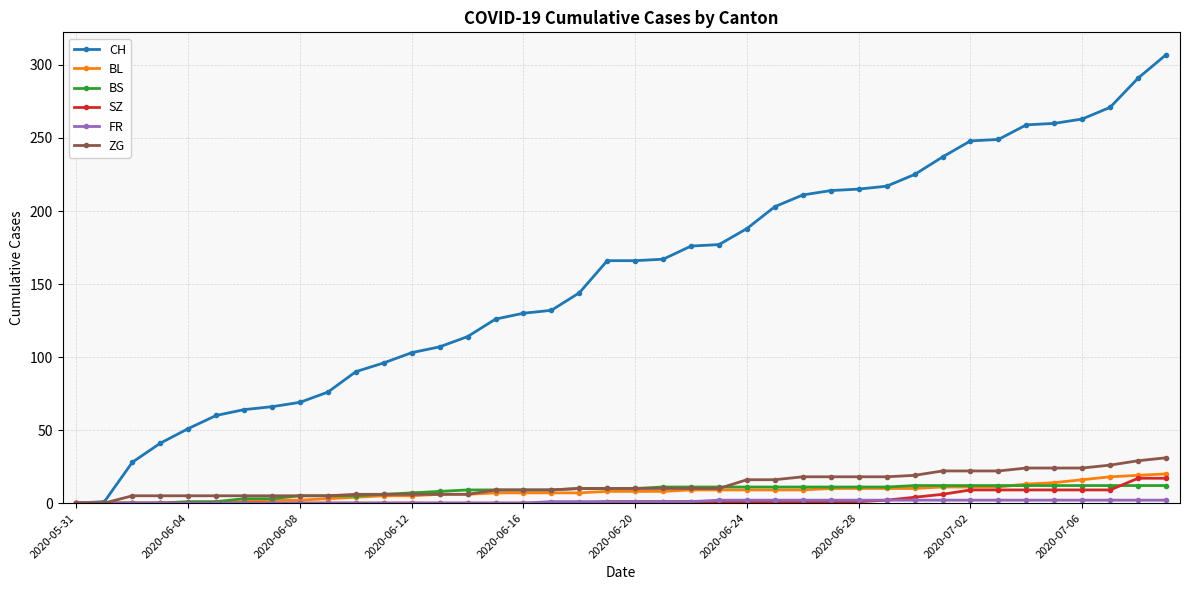

Which series has the widest spread of values?

CH